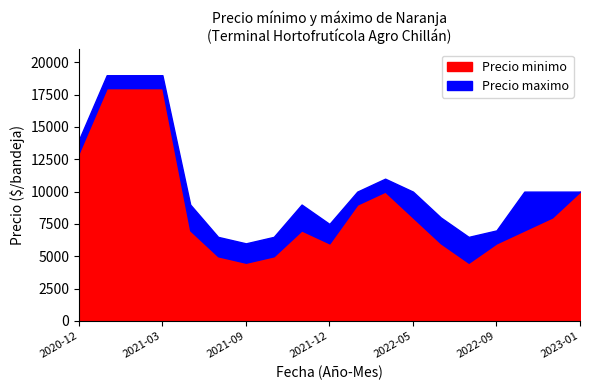

What is the label of the 8th point from the left?

2021-10